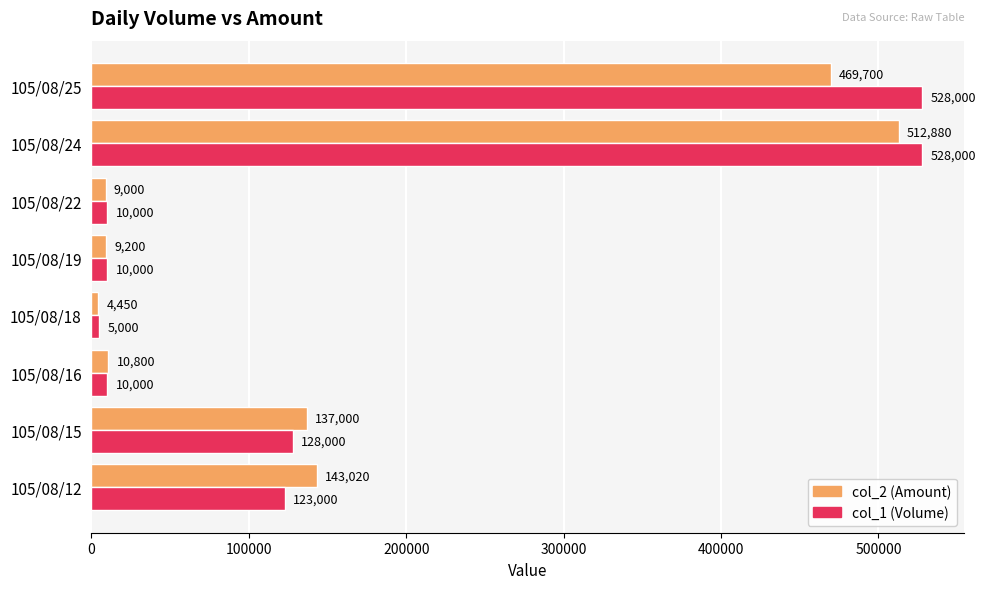

The col_2 (Amount) series shows 168154 at 105/08/25. True or false?

False